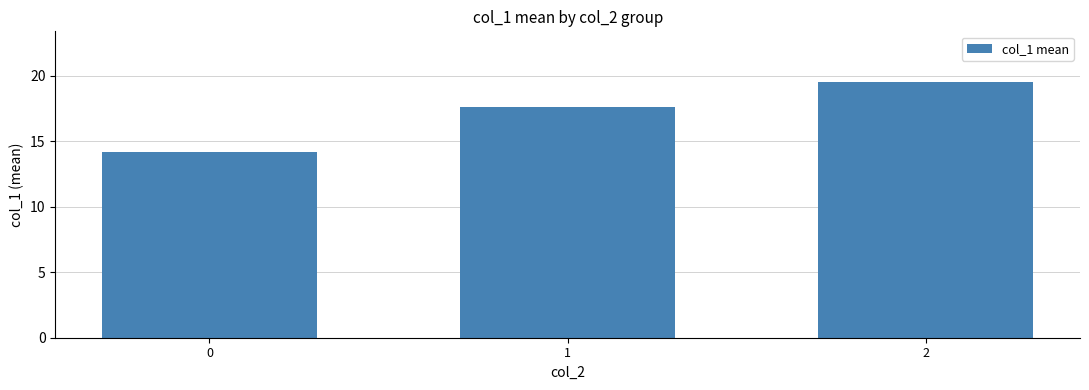

Read the value at 1.

17.6